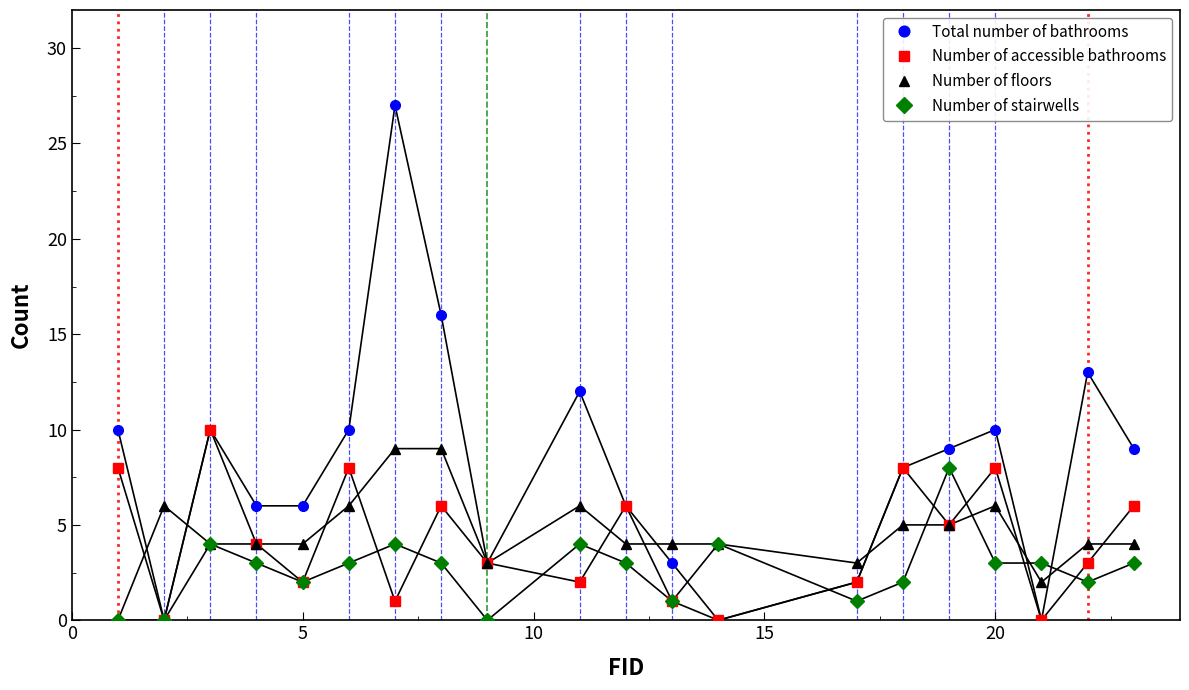

Count the number of categories in the chart.

20